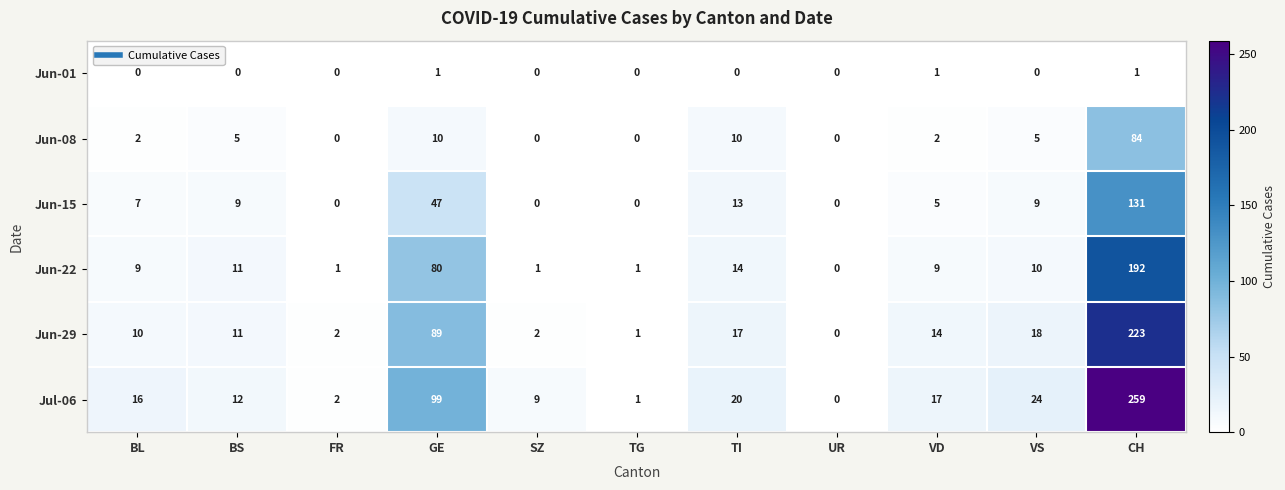

What is the difference between the highest and lowest values at SZ?

9